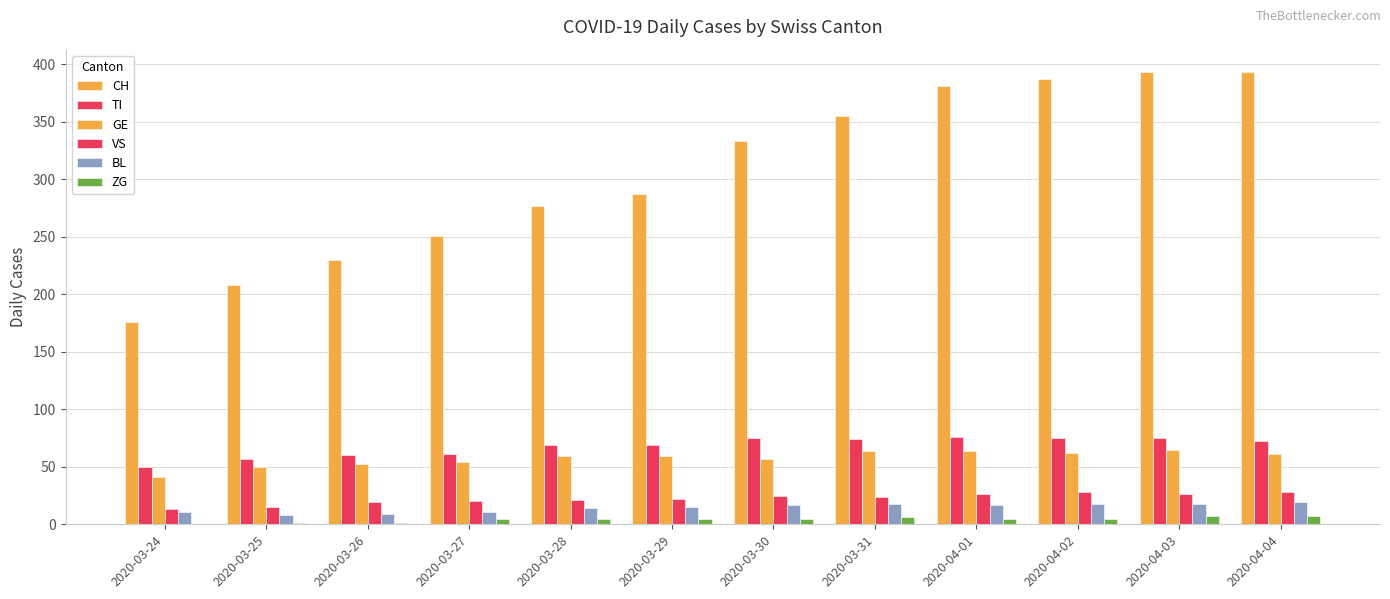

How many groups of bars are there?

12